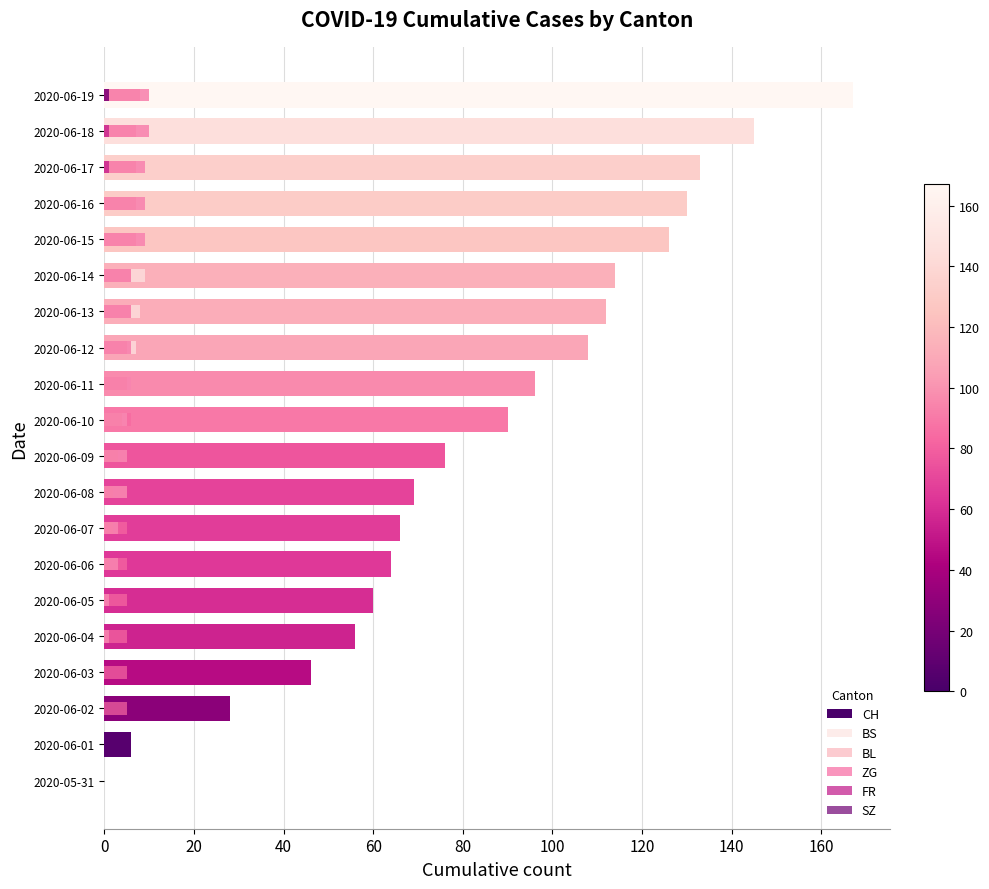

How many data points in ZG are less than 6?

10